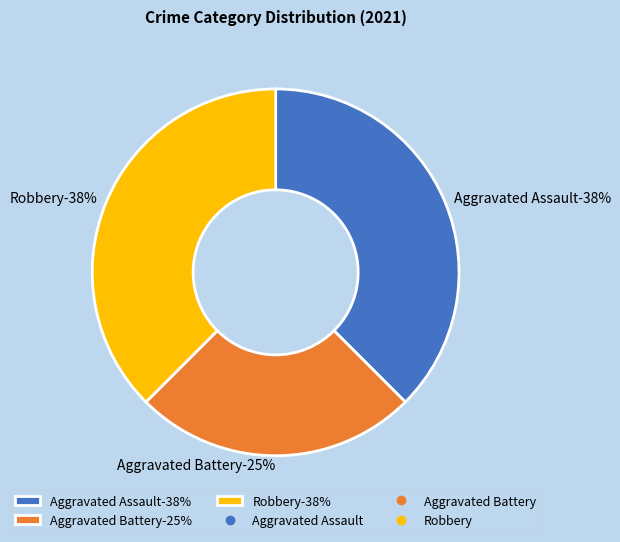

Which category has the biggest portion of the pie?

Aggravated Assault